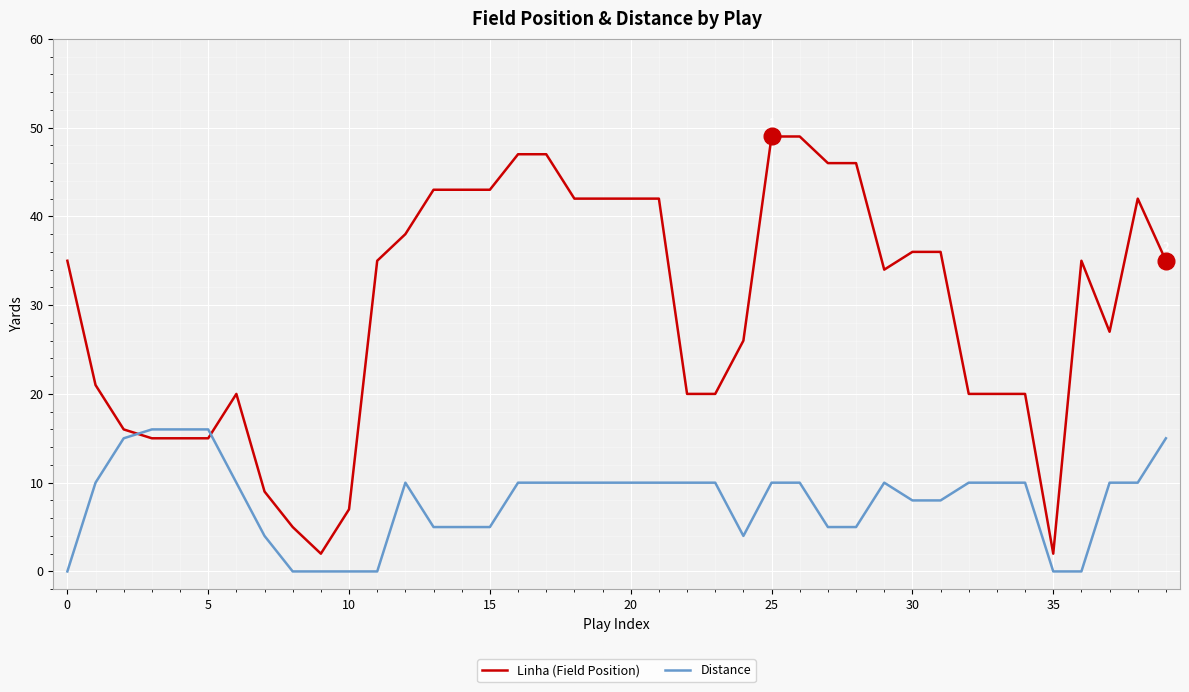

Which series has the largest total across all categories?

Linha (Field Position)